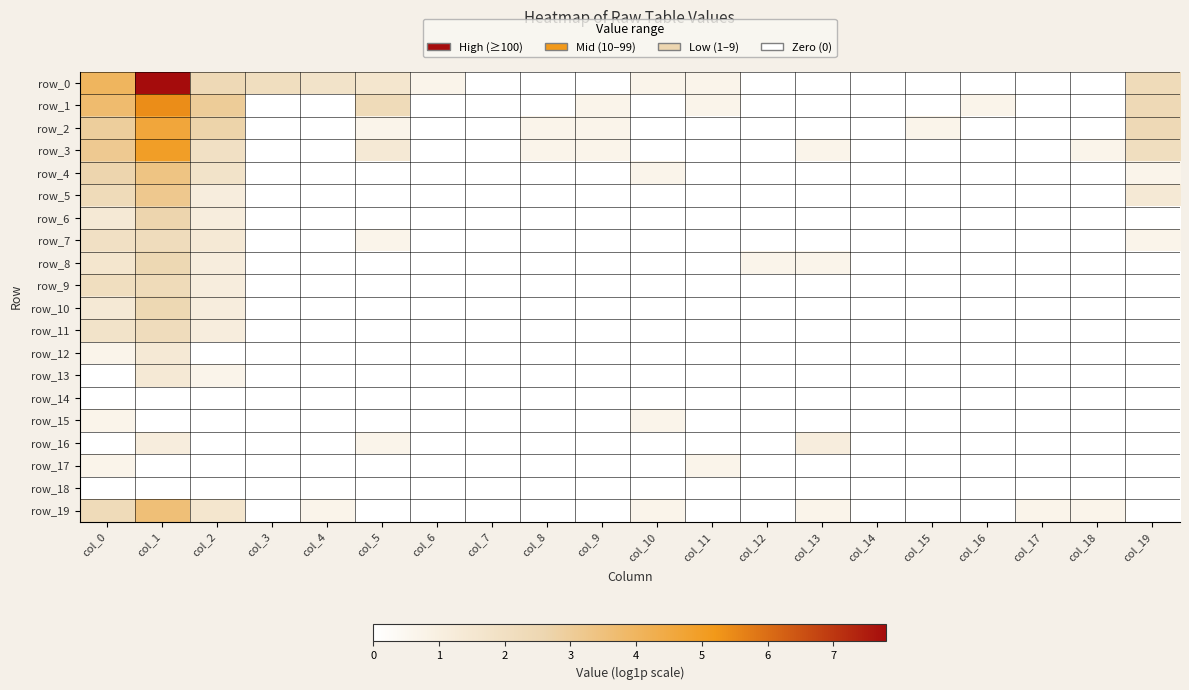

At col_4, list the series in order from smallest to largest.

row_1, row_2, row_3, row_4, row_5, row_6, row_7, row_8, row_9, row_10, row_11, row_12, row_13, row_14, row_15, row_16, row_17, row_18, row_19, row_0